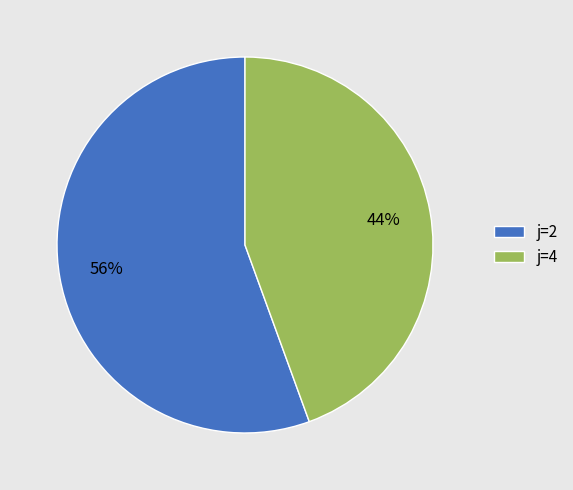

Which has a higher value, j=4 or j=2?

j=2